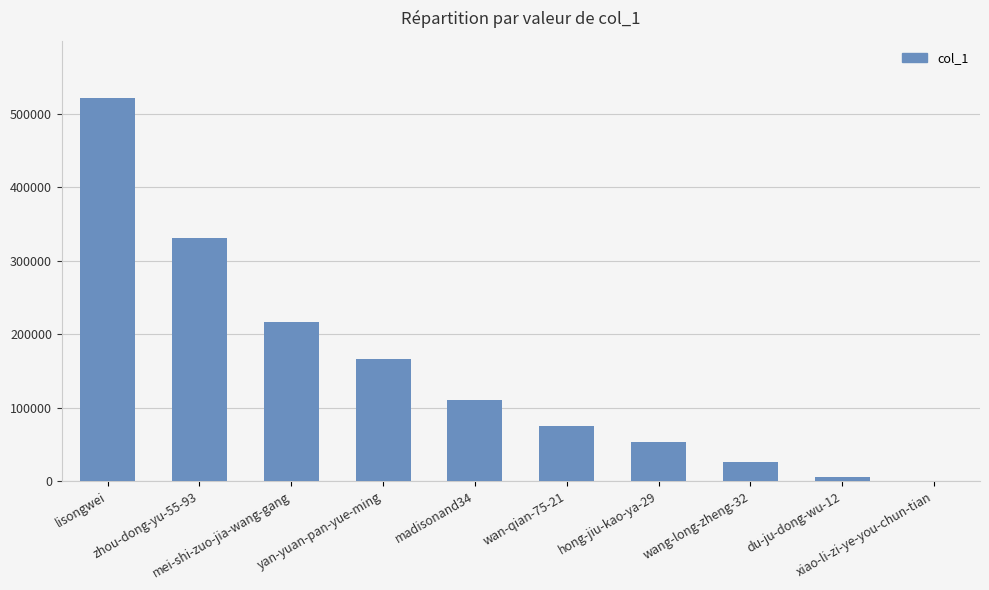

Where is the data nearest to the value 260942?

mei-shi-zuo-jia-wang-gang